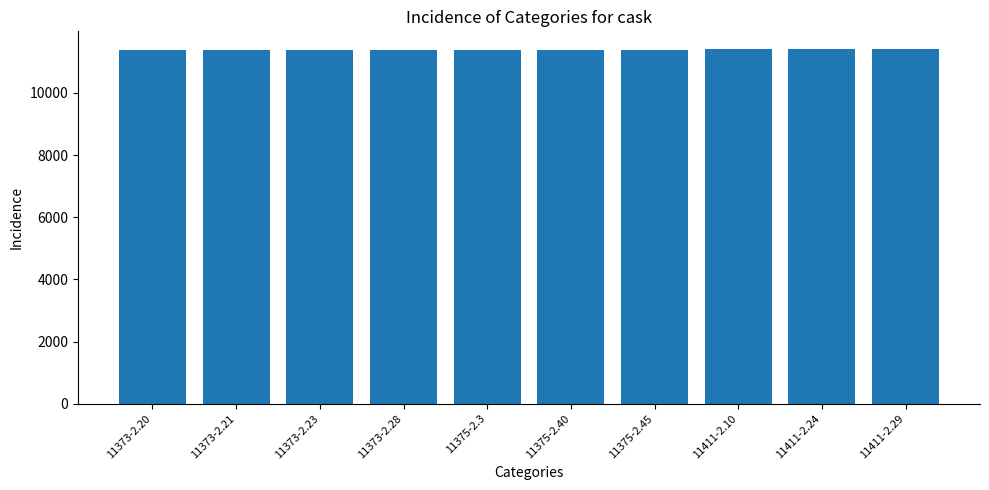

Approximately how many times larger is the value at 11411-2.24 compared to 11411-2.29?

1.0